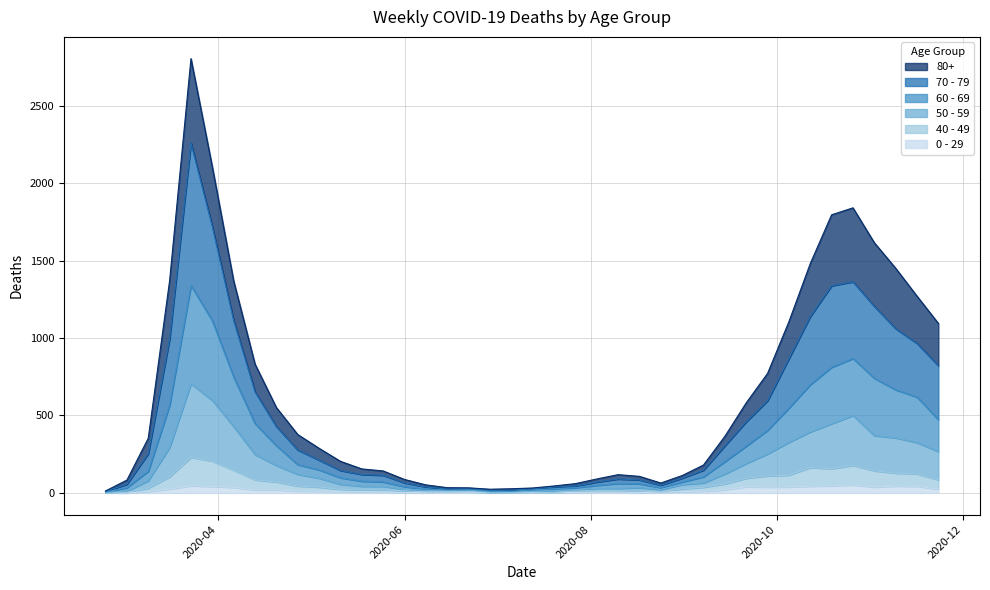

The value of 70 - 79 at 2020-08-03 is 14. True or false?

False